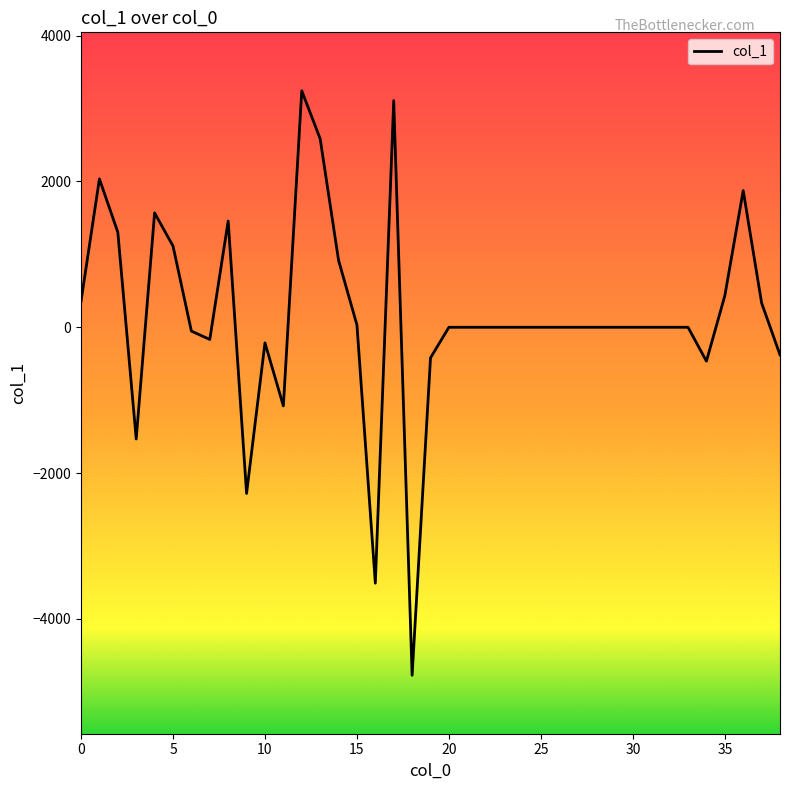

What is the difference between the maximum and minimum values?

8018.5